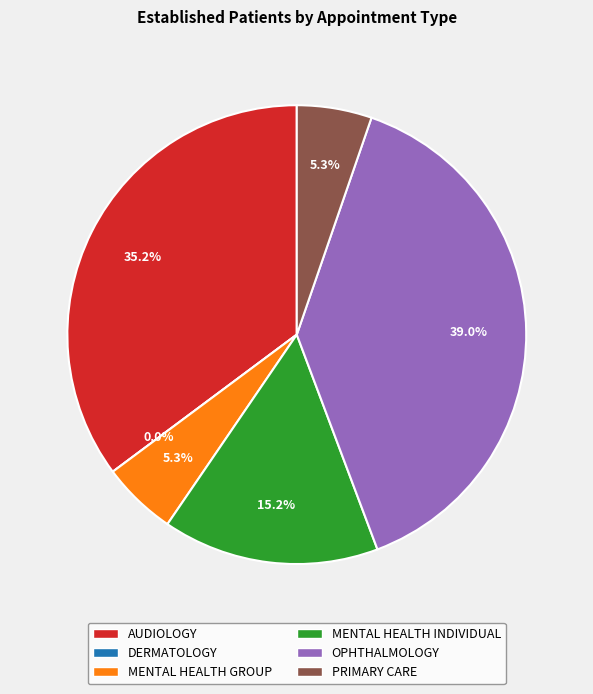

Does AUDIOLOGY represent more than half of the total?

No